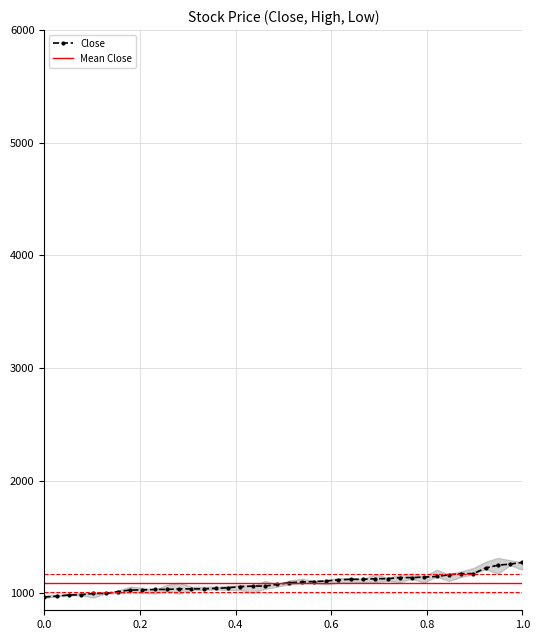

True or false: Low and Close cross at least once.

False